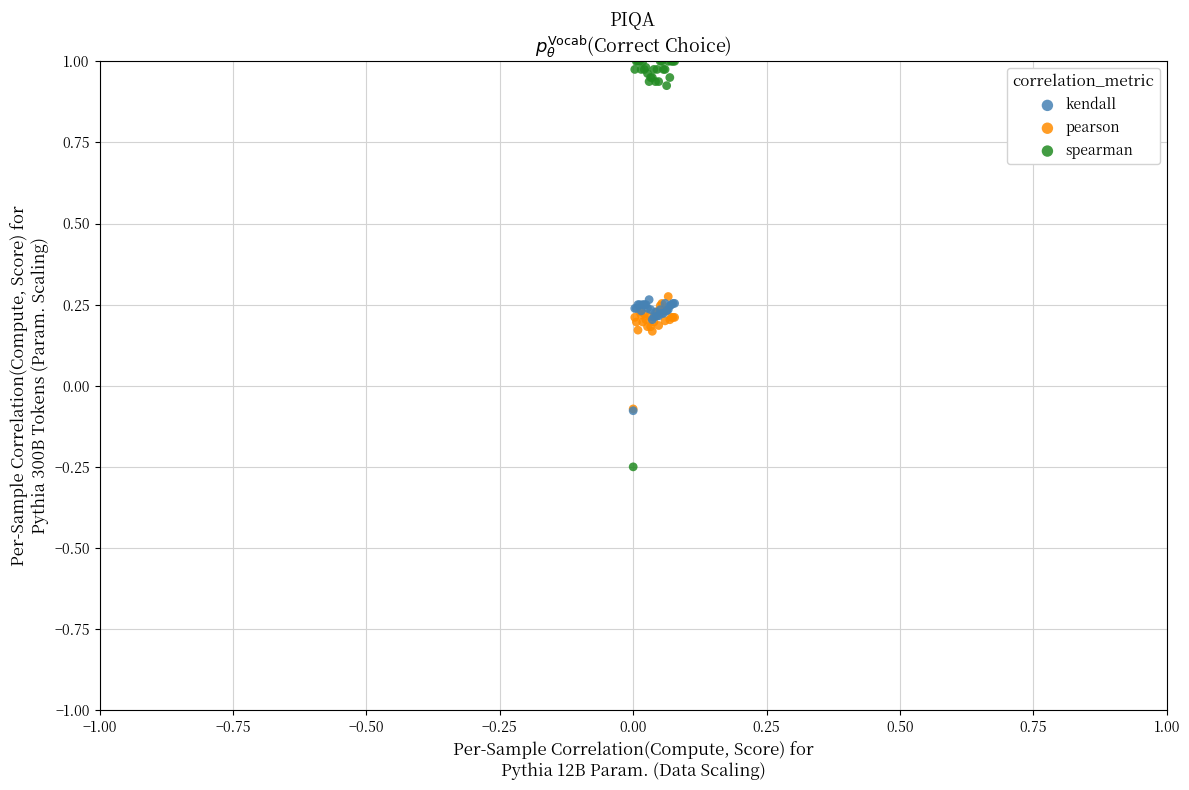

What are all the series names shown in the legend?

kendall, pearson, spearman